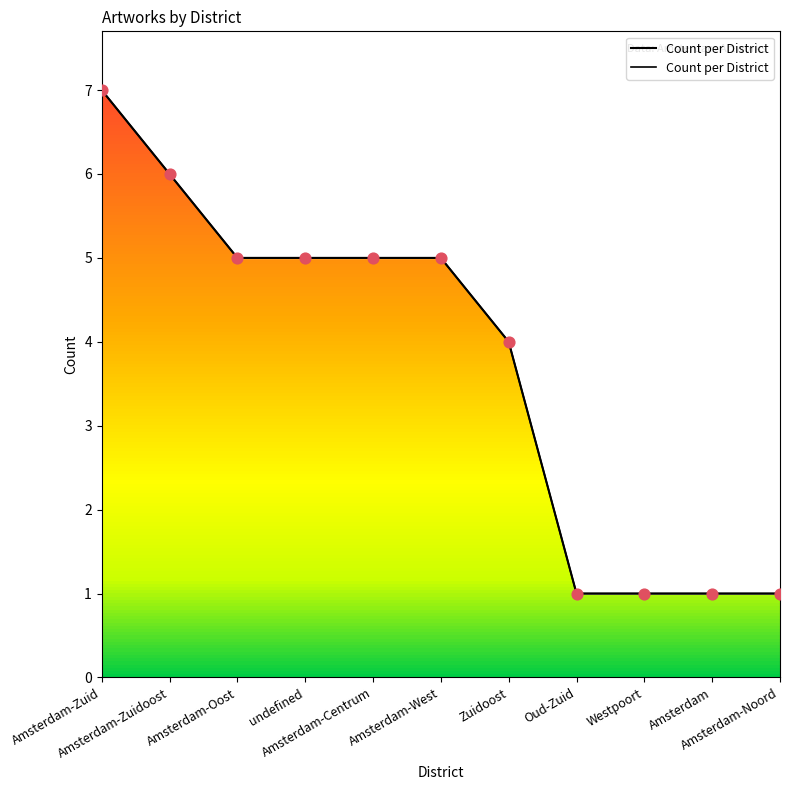

Approximately how many times larger is the value at Oud-Zuid compared to Amsterdam-West?

0.2